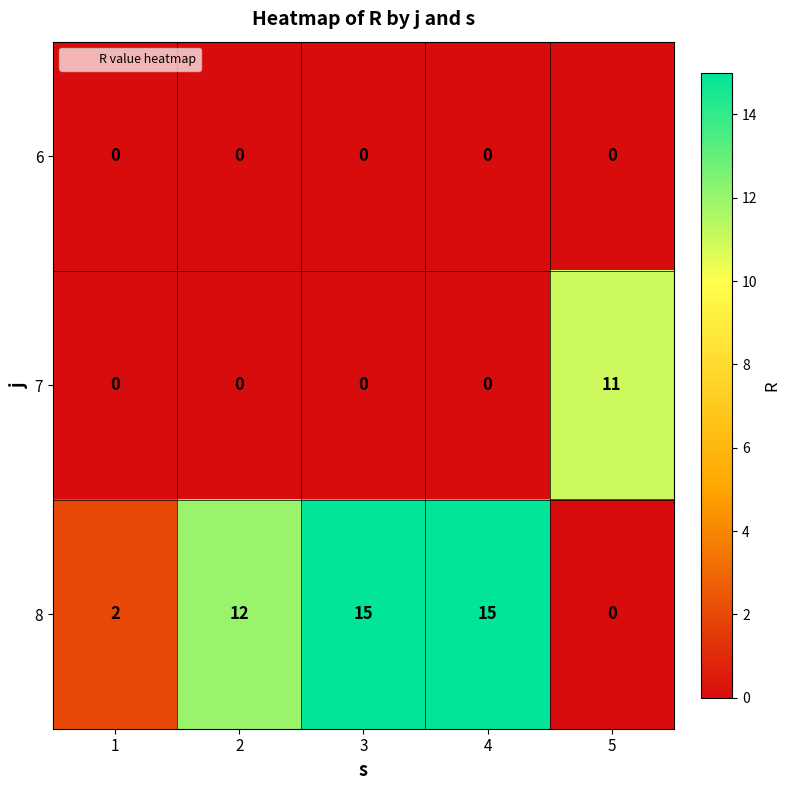

What is the highest value of the 8 series?

15